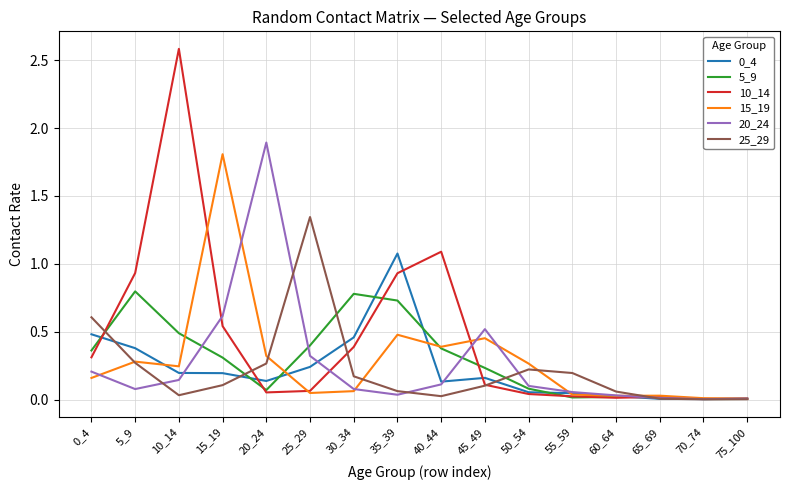

Which series has the largest range (max minus min)?

10_14